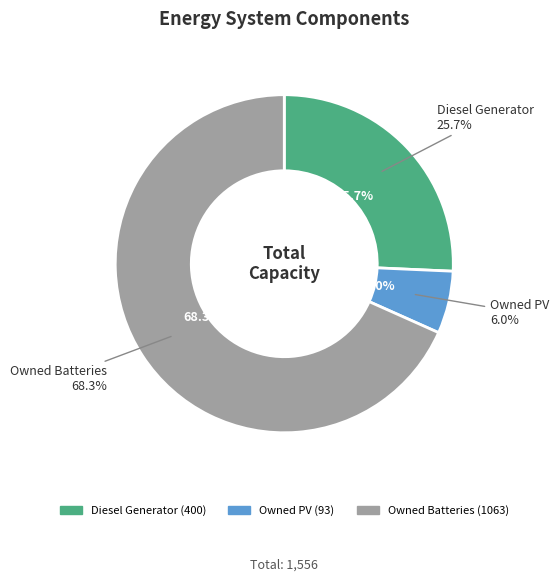

The Owned PV slice represents 6% of the pie. True or false?

True